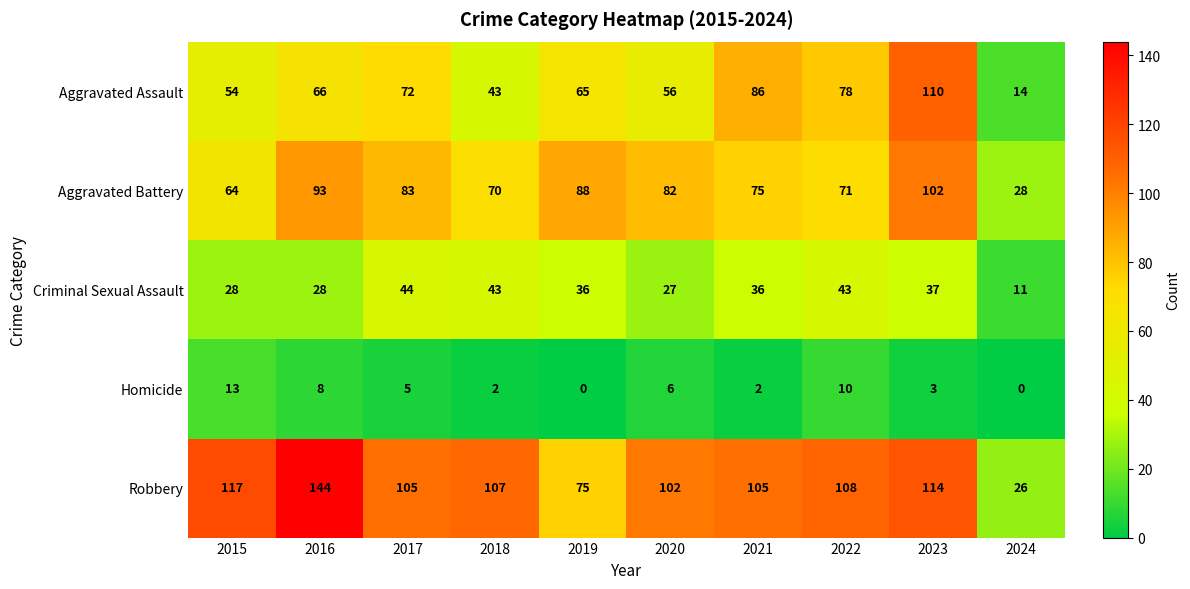

Rank the series at 2017 from highest to lowest value.

Robbery, Aggravated Battery, Aggravated Assault, Criminal Sexual Assault, Homicide